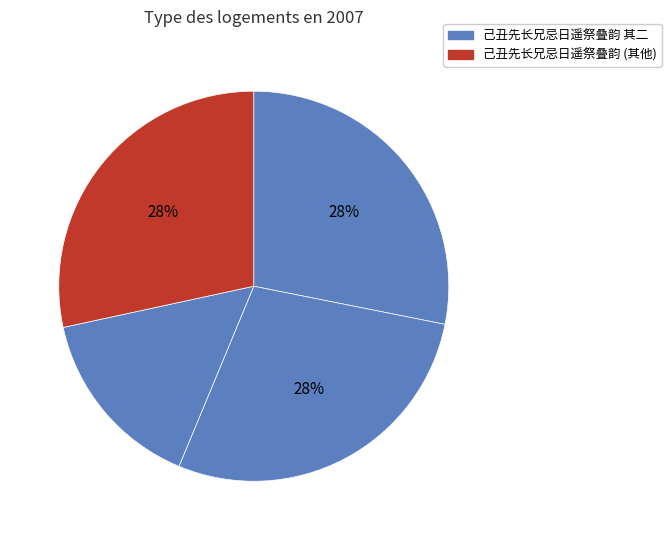

Is there a majority slice in this chart?

No